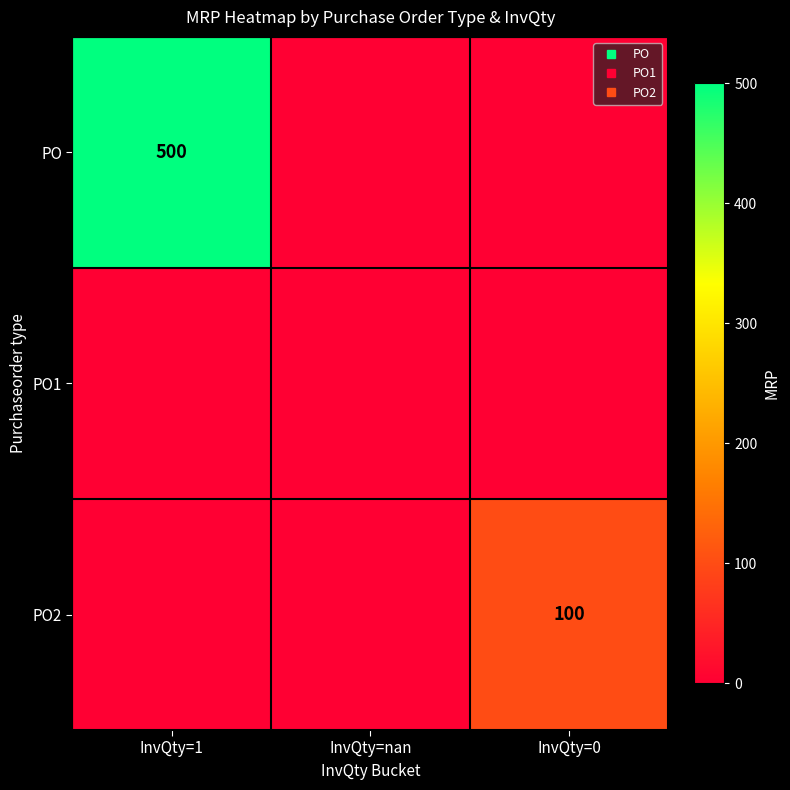

At which category does the chart reach its peak across all series?

InvQty=1